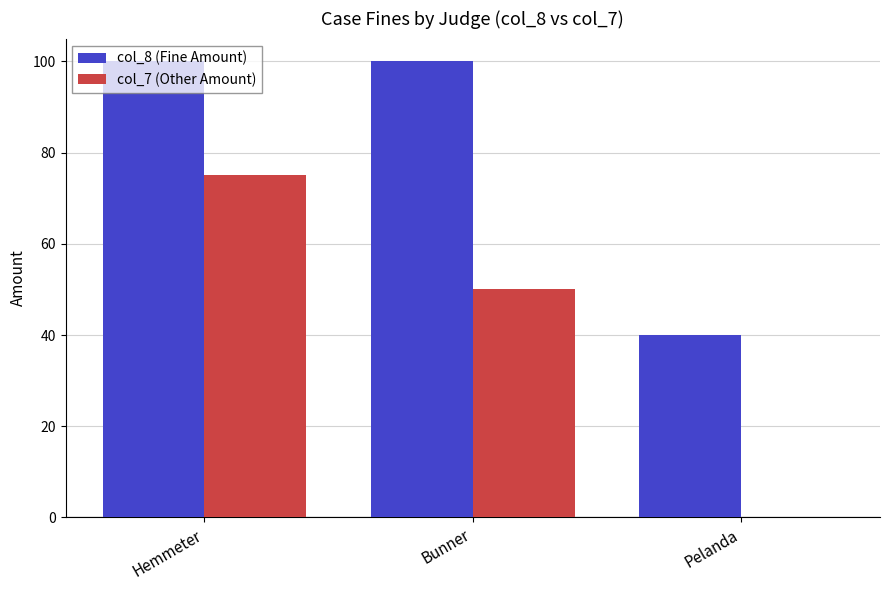

Between Hemmeter and Bunner, which series saw the biggest shift?

col_7 (Other Amount)